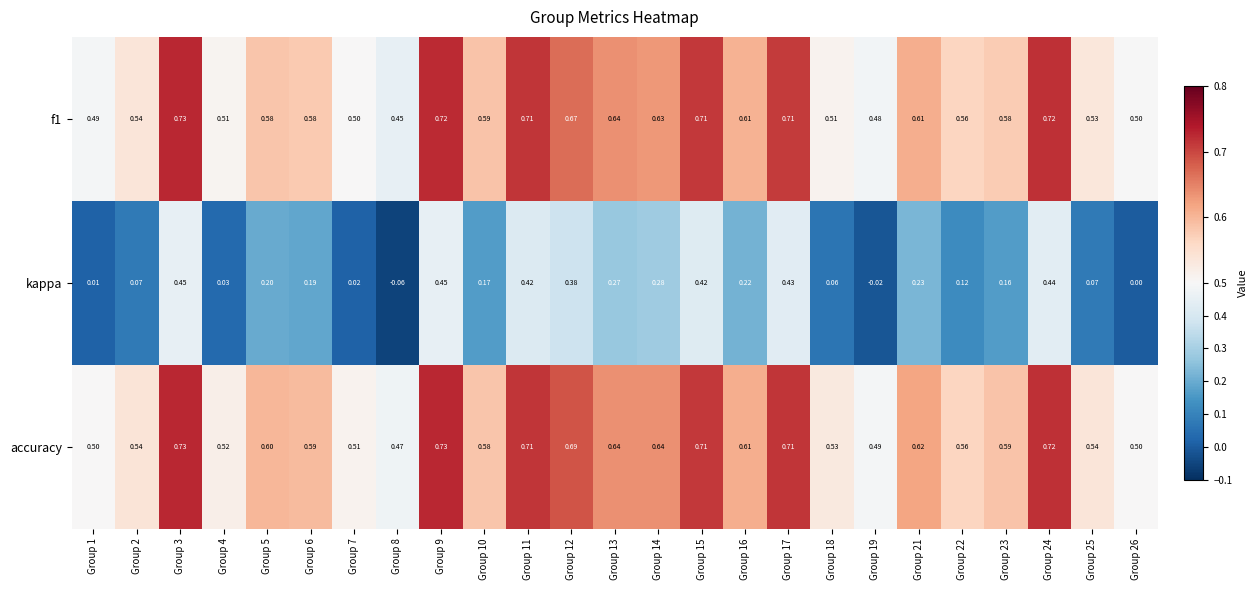

Between Group 6 and Group 19, which series saw the biggest shift?

kappa